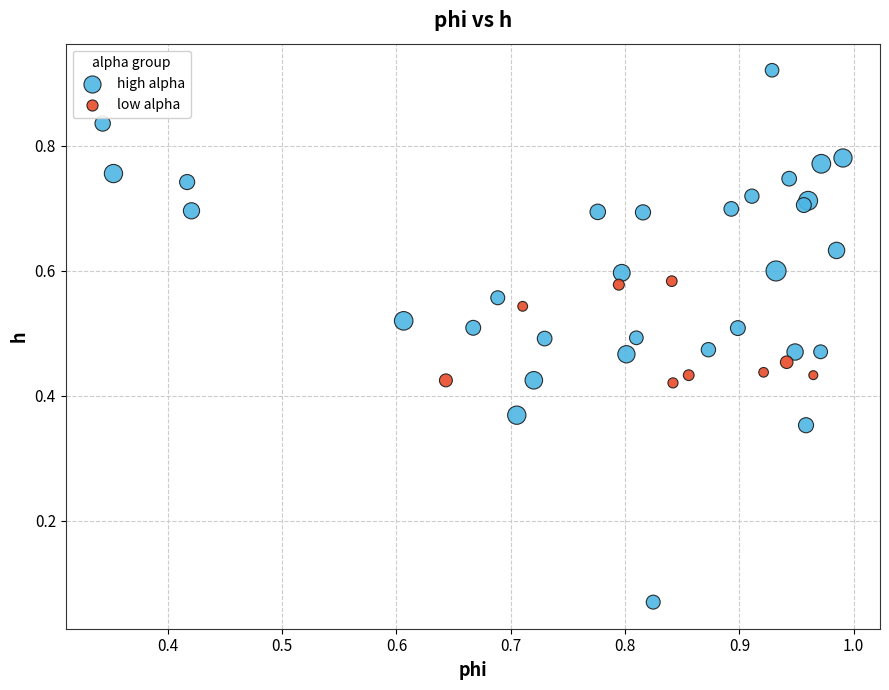

Which series reaches the minimum Y coordinate?

high alpha